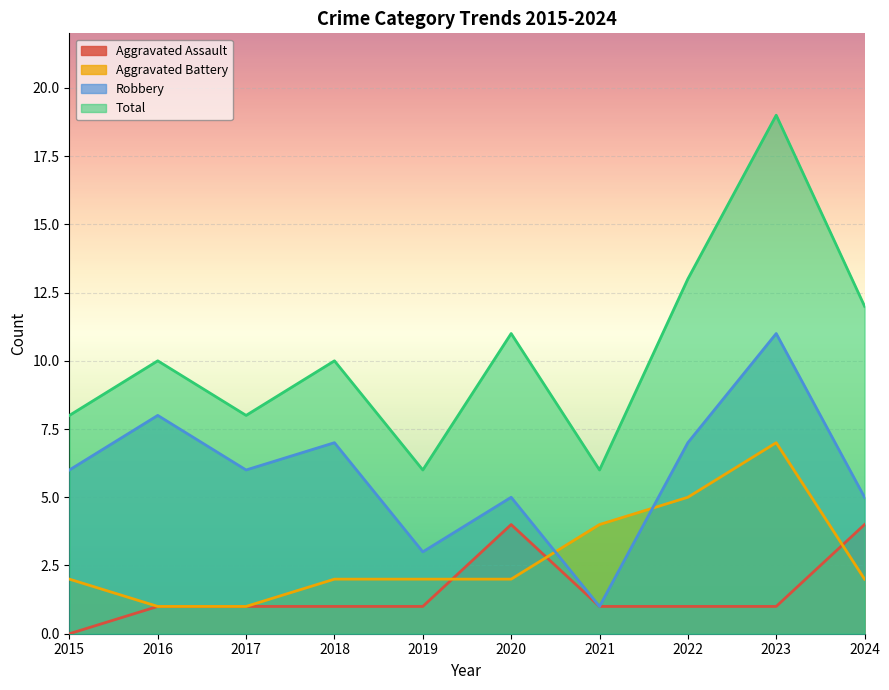

Which category has the lowest value across all series?

2015